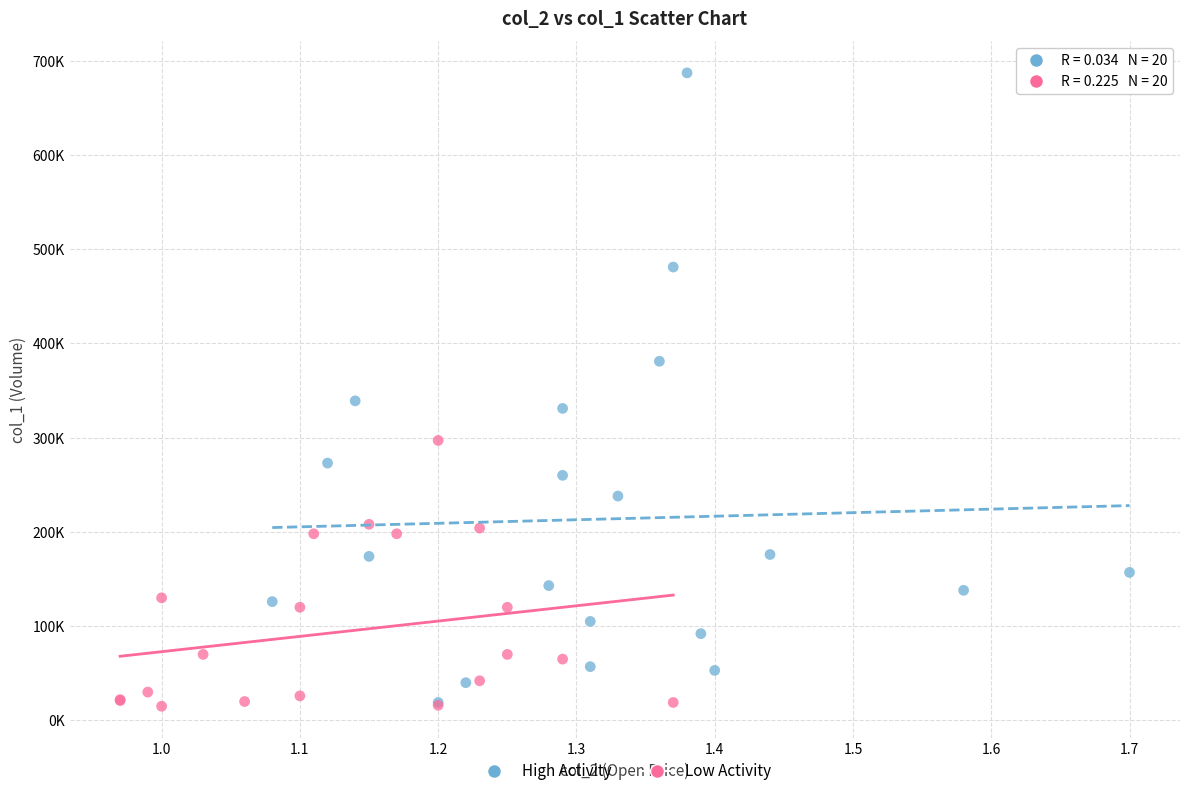

Which series has the largest Y range (max minus min)?

High Activity